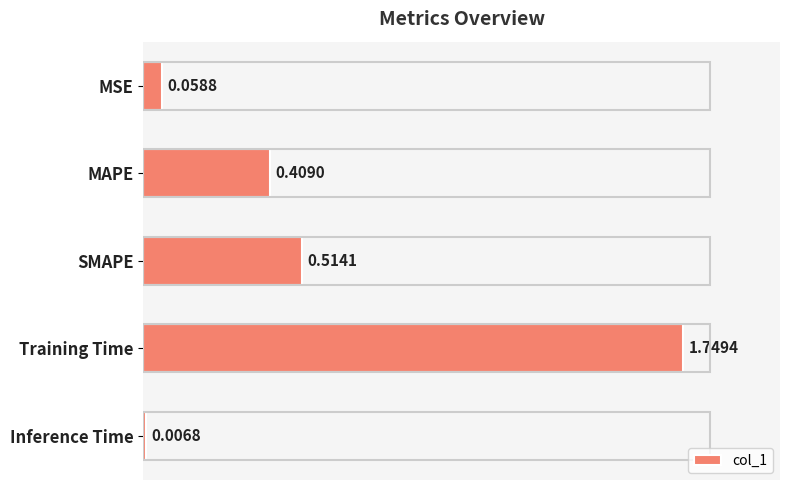

List the labels in order of value, largest first.

Training Time, SMAPE, MAPE, MSE, Inference Time